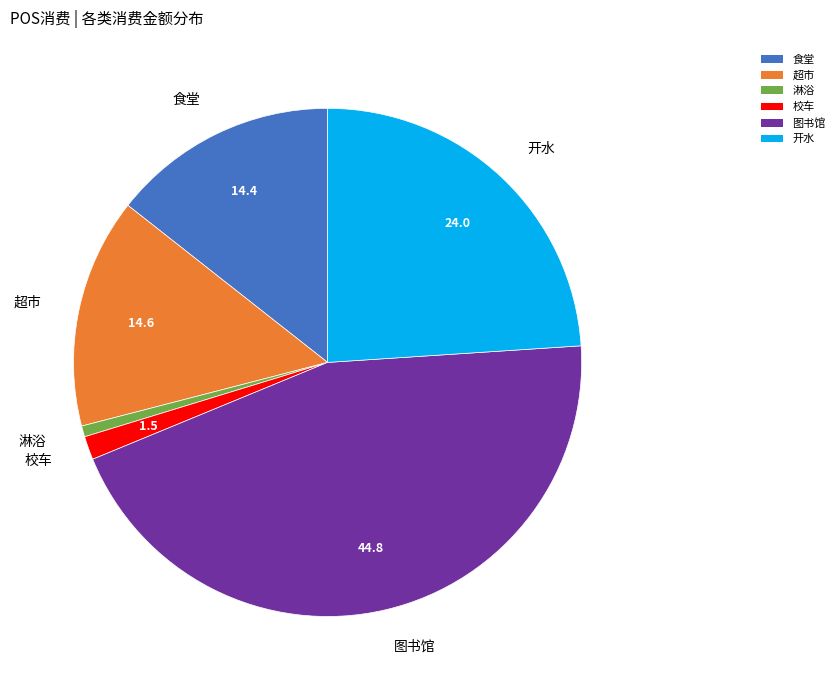

Do 校车 and 淋浴 together represent more than half of the pie?

No